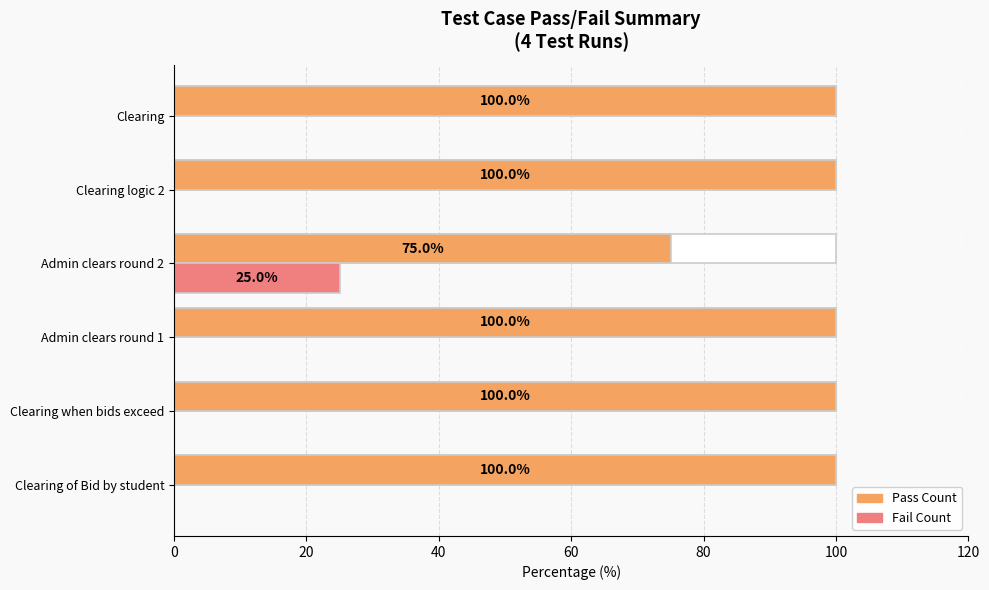

What is the average value of the Pass Count series?

96